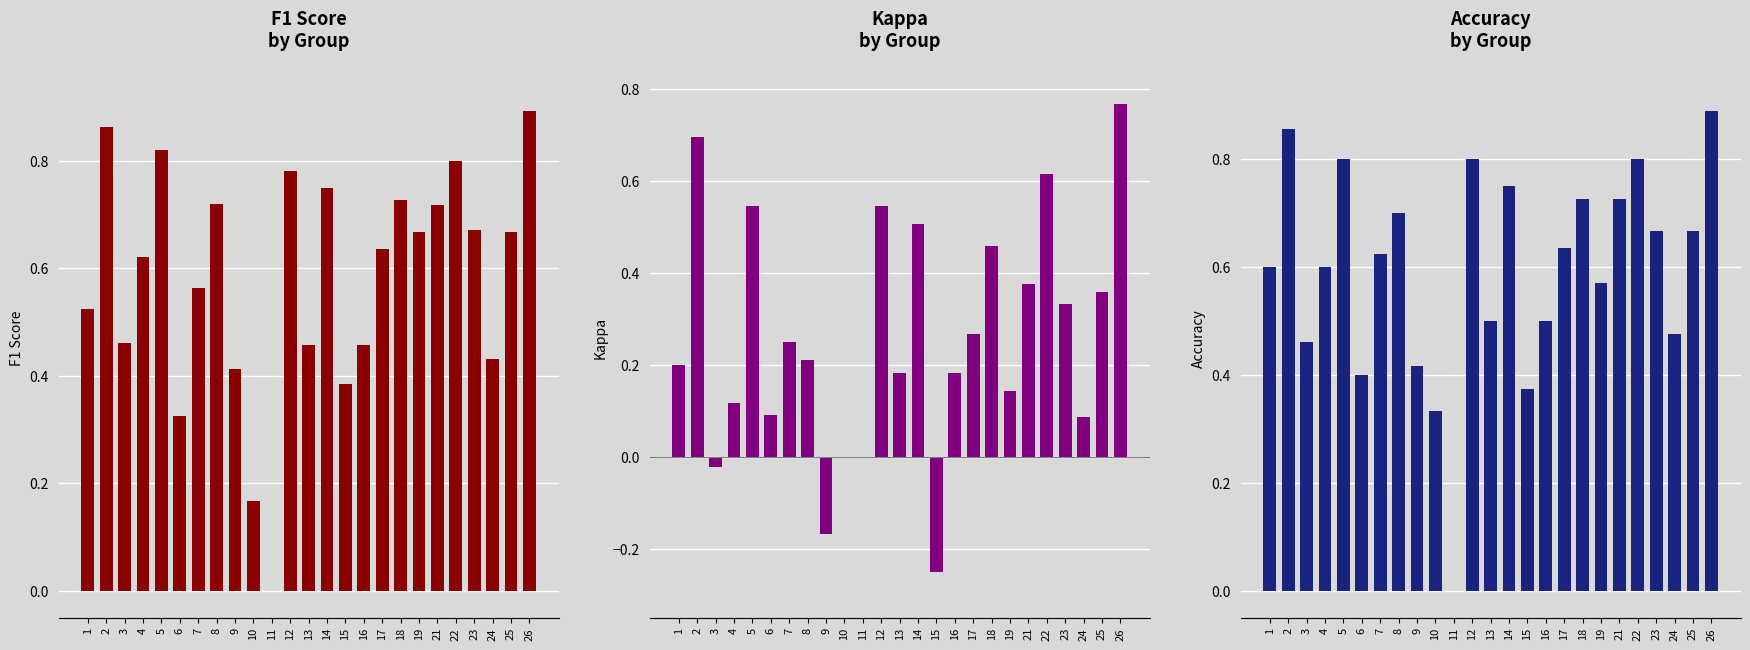

Which series has the widest spread of values?

kappa